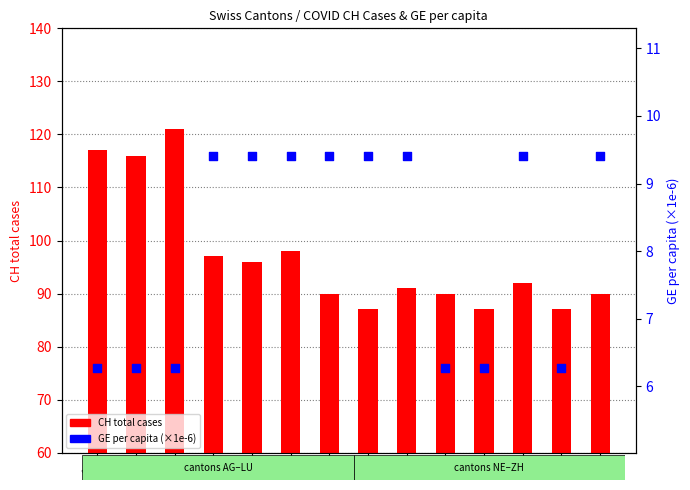

What are all the series names shown in the legend?

CH total cases, GE per capita (×1e-6)